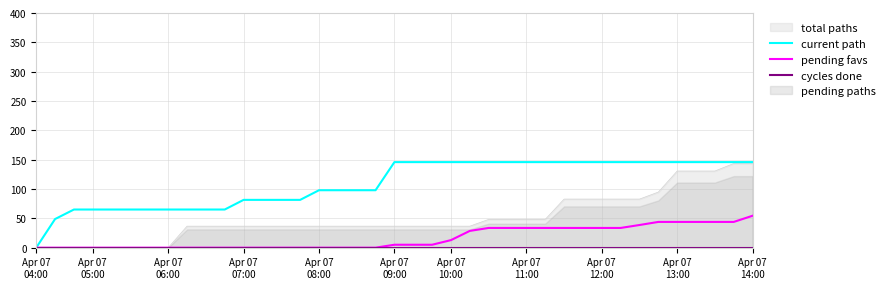

What is the average value of the pending favs series?

16.4